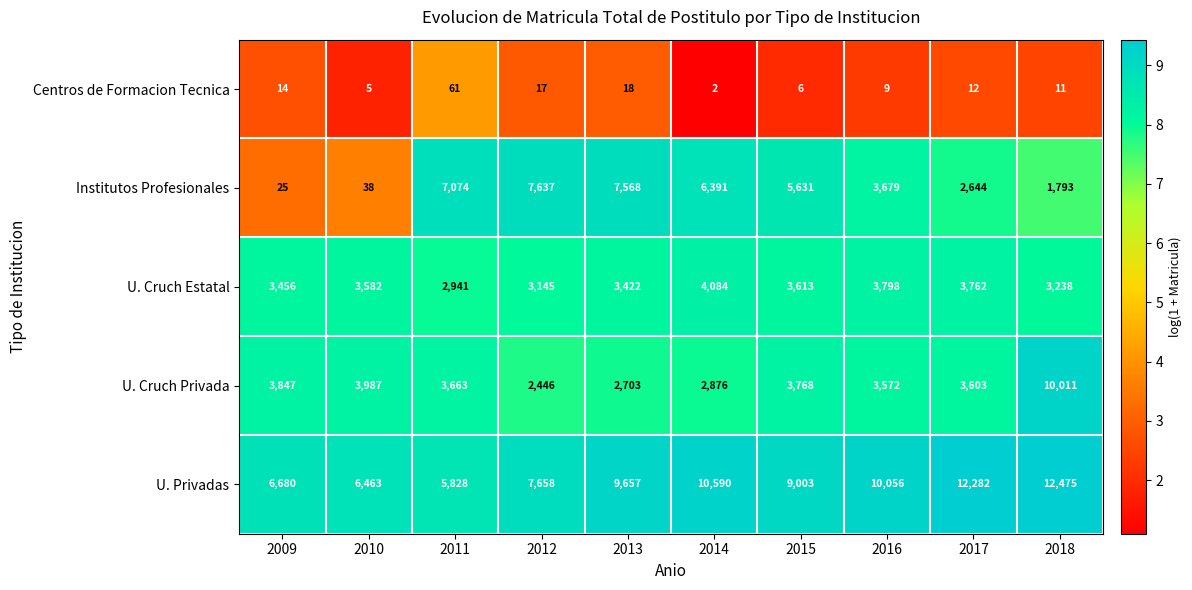

List the series in order of their peak value, highest first.

U. Privadas, U. Cruch Privada, Institutos Profesionales, U. Cruch Estatal, Centros de Formacion Tecnica